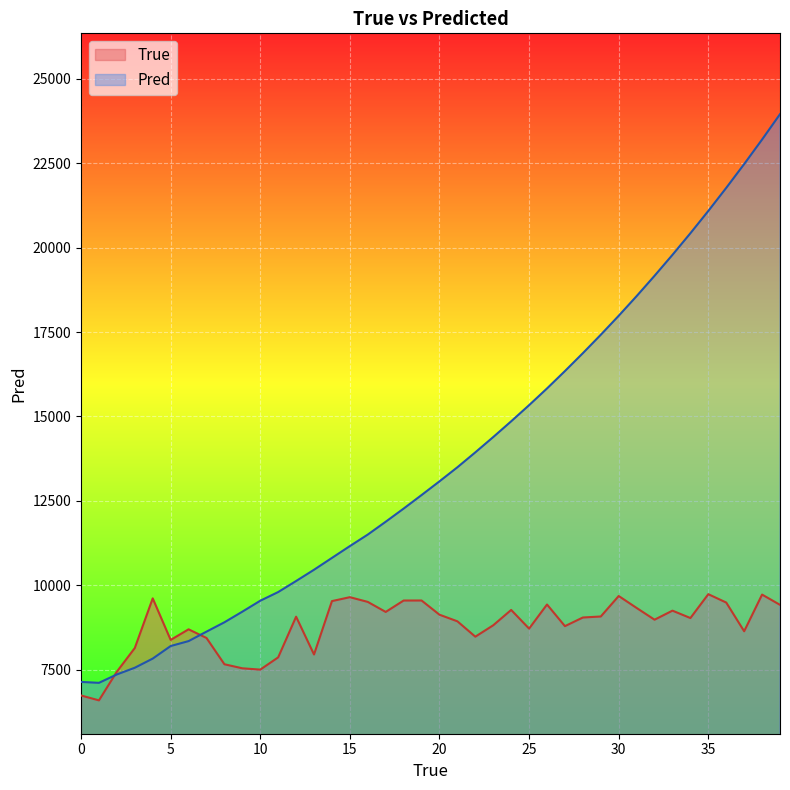

Is the value of True at 24 greater than the value of Pred at 9?

Yes